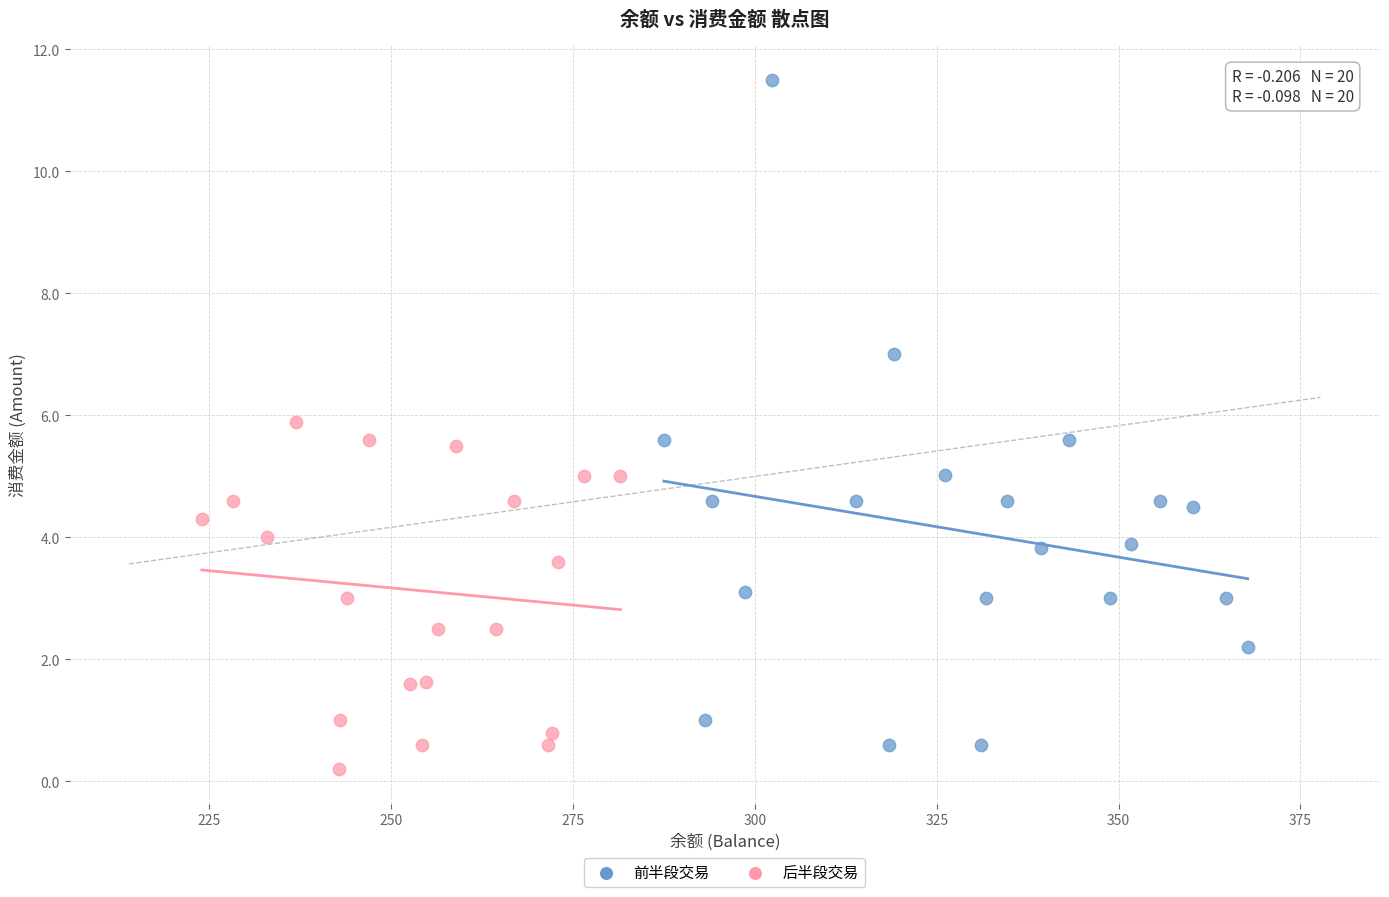

What are all the series names shown in the legend?

前半段交易, 后半段交易